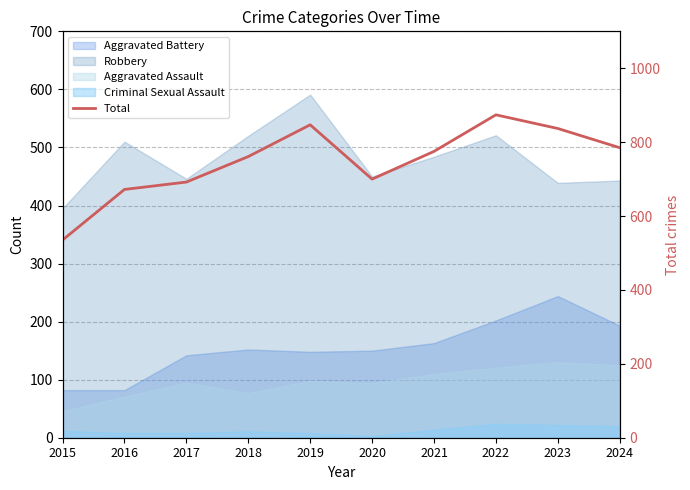

What is the average value?

748